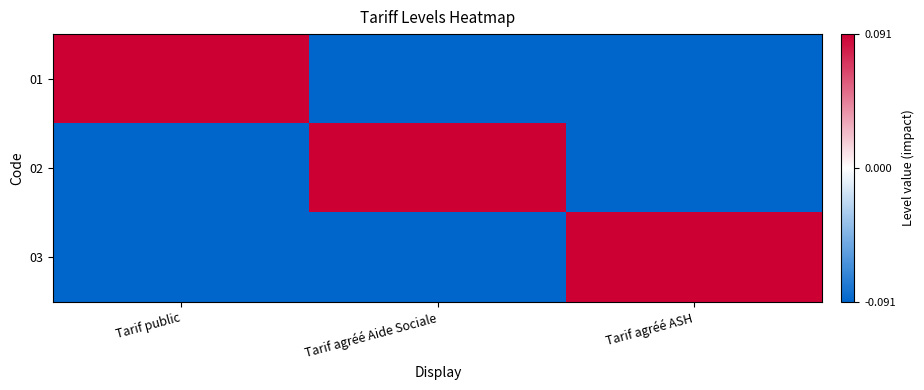

Reading left to right, transcribe all the data shown in this chart.

01: Tarif public=0.1	Tarif agréé Aide Sociale=-0.1	Tarif agréé ASH=-0.1
02: Tarif public=-0.1	Tarif agréé Aide Sociale=0.1	Tarif agréé ASH=-0.1
03: Tarif public=-0.1	Tarif agréé Aide Sociale=-0.1	Tarif agréé ASH=0.1